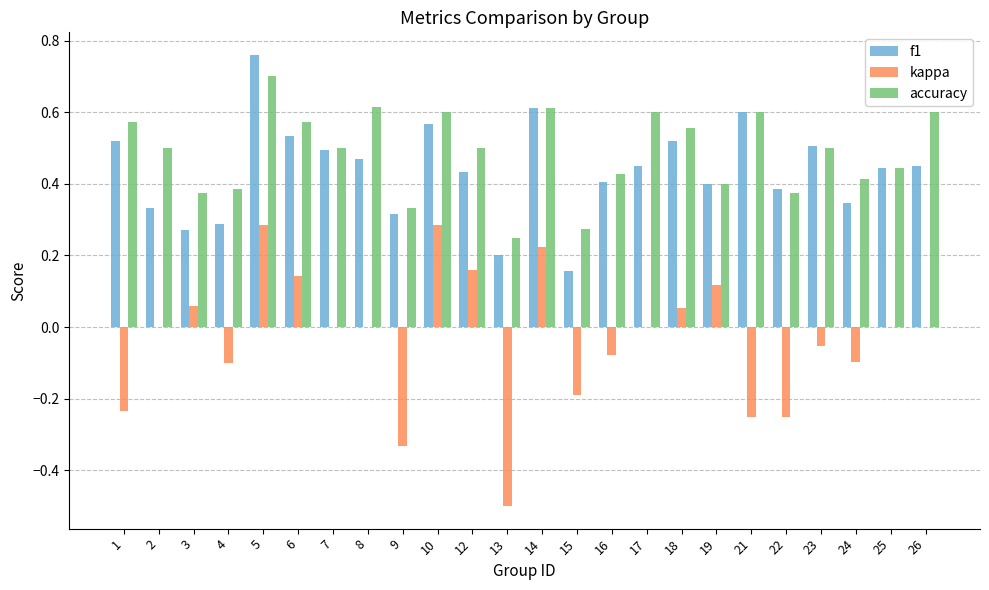

Is the value of kappa at 12 greater than the value of f1 at 16?

No